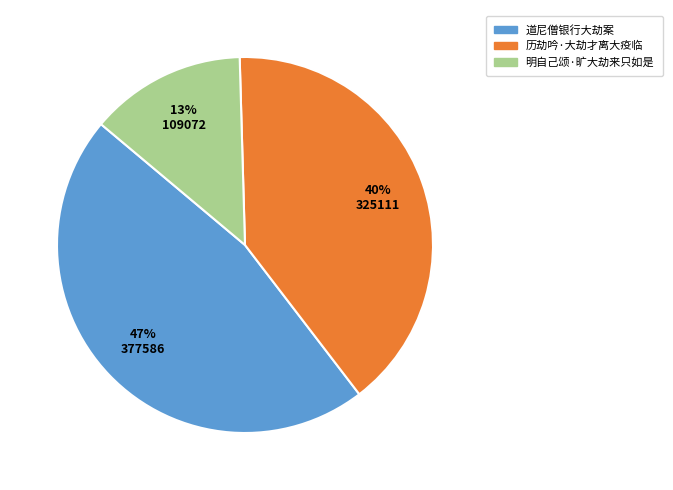

Is it true that 道尼僧银行大劫案 is 47% of the pie?

True